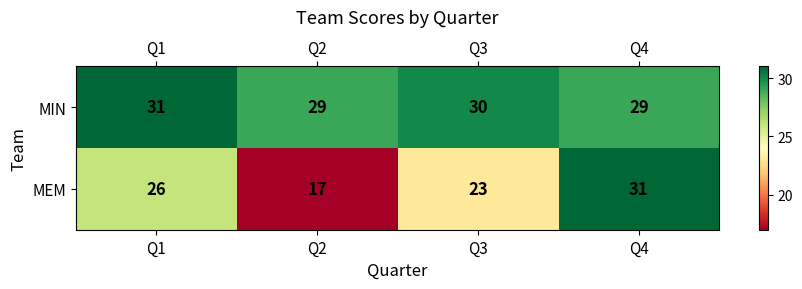

Between Q2 and Q4, which series saw the biggest shift?

MEM